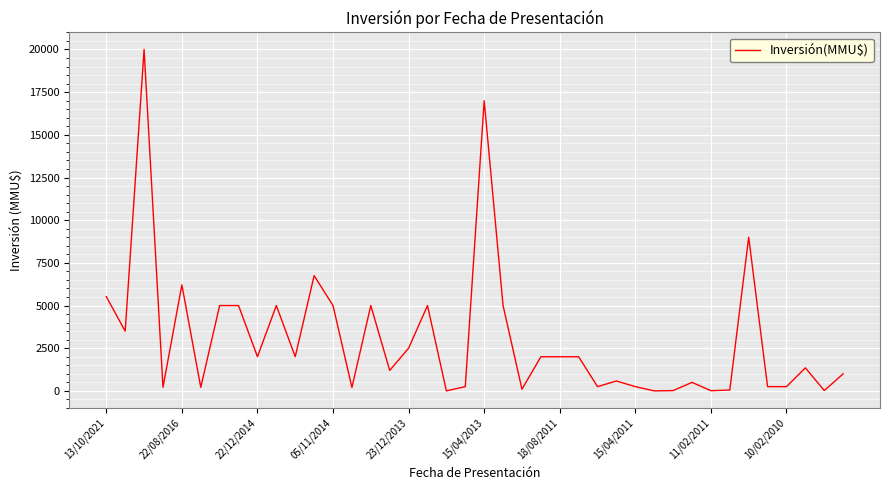

What is the greatest value displayed?

20000